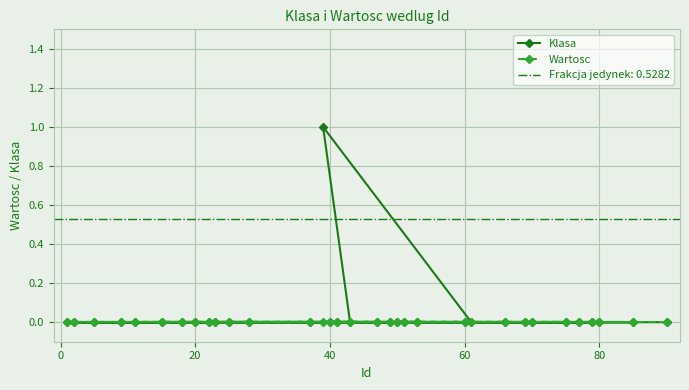

Rank the series by their average value, from lowest to highest.

Wartosc, Klasa